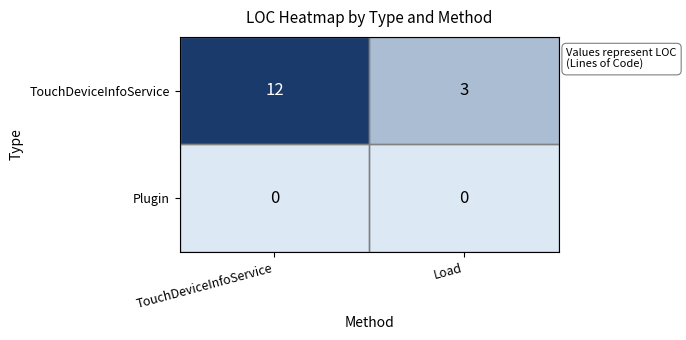

What is the average value of the TouchDeviceInfoService series?

8